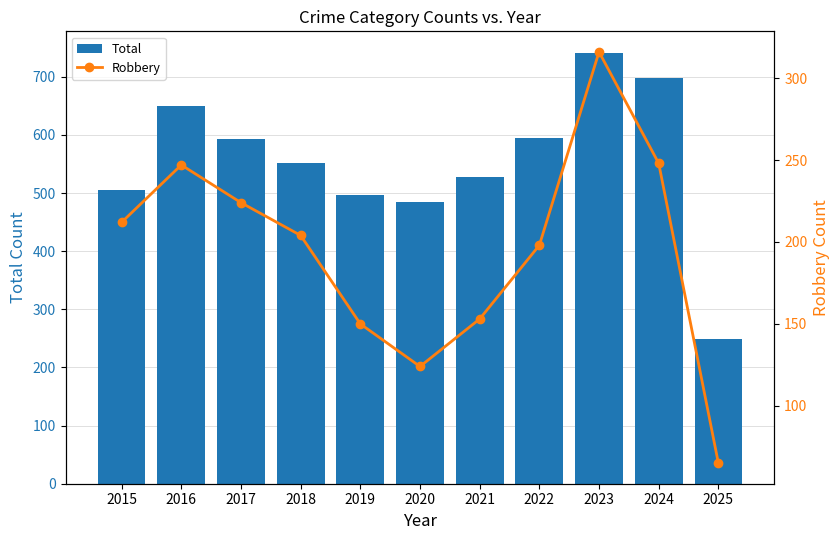

Reading left to right, list all the values displayed in this chart.

Total: 505	649	593	552	496	485	528	595	741	698	249
Robbery: 212	247	224	204	150	124	153	198	316	248	65